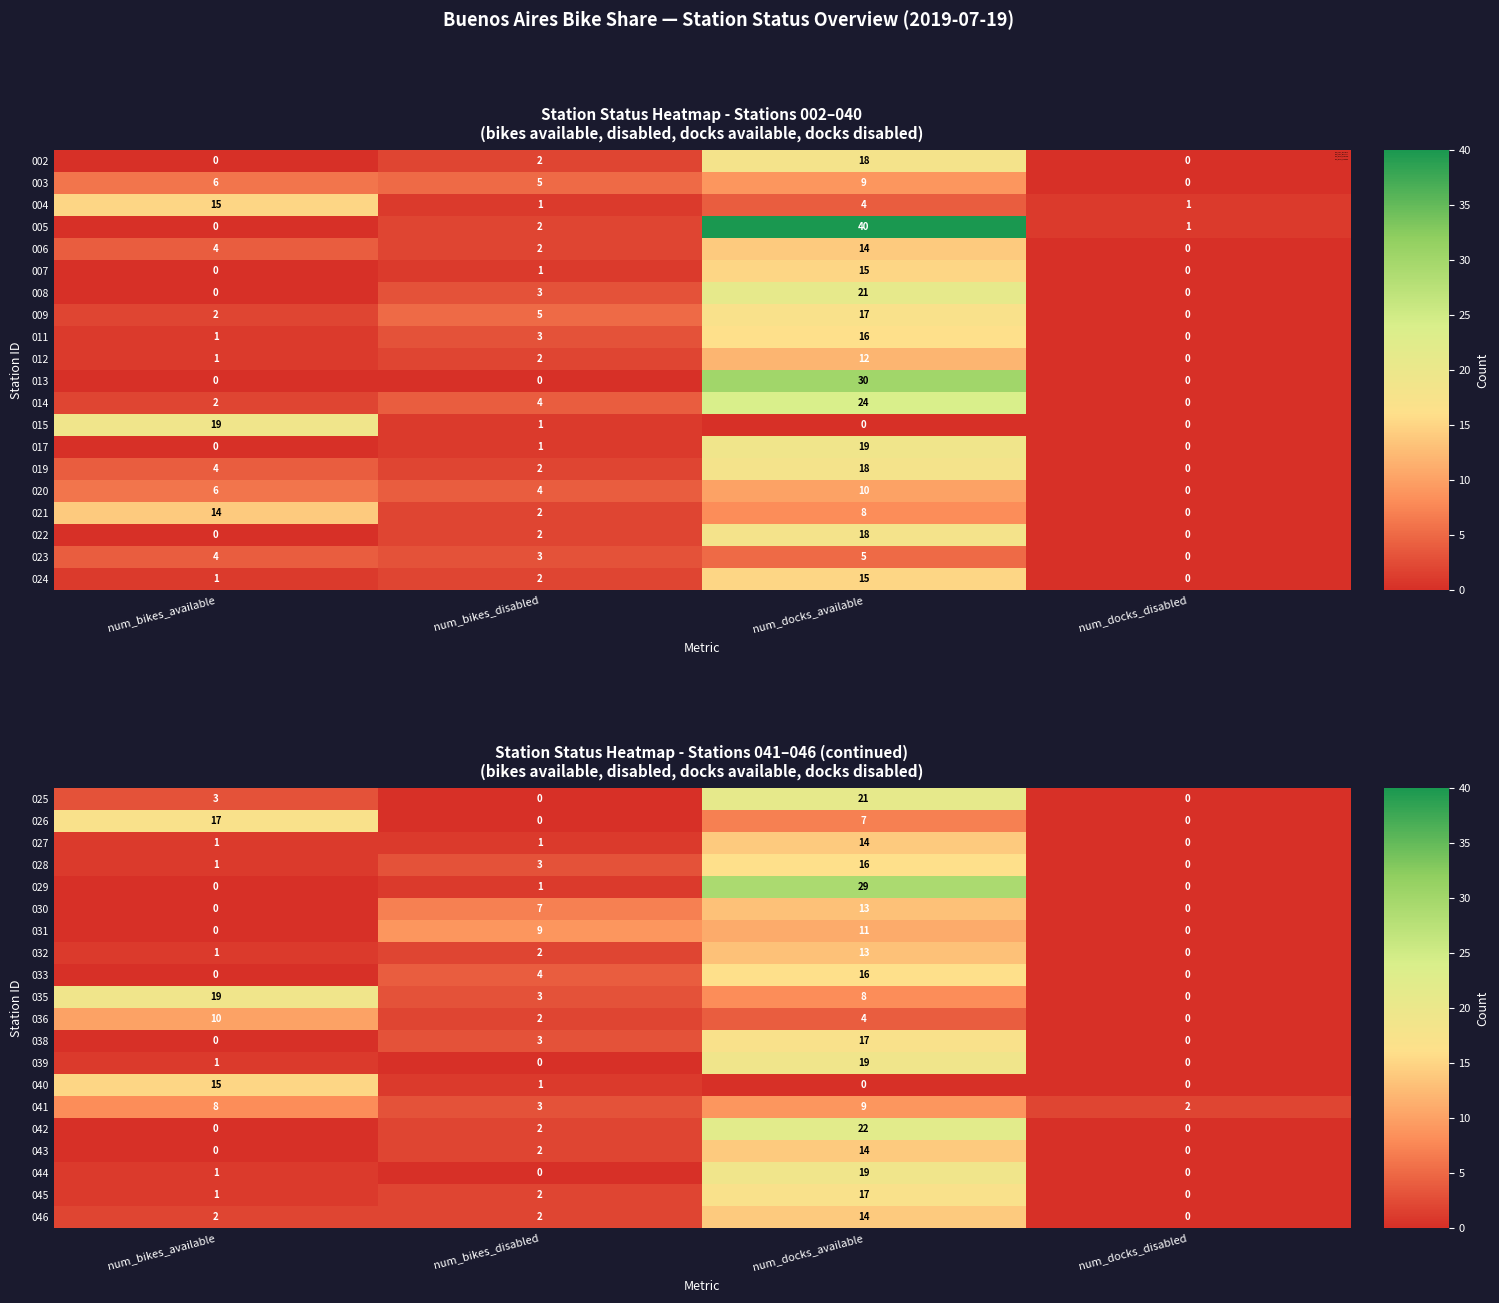

What is the difference between the maximum and second lowest values in the 033 series?

16